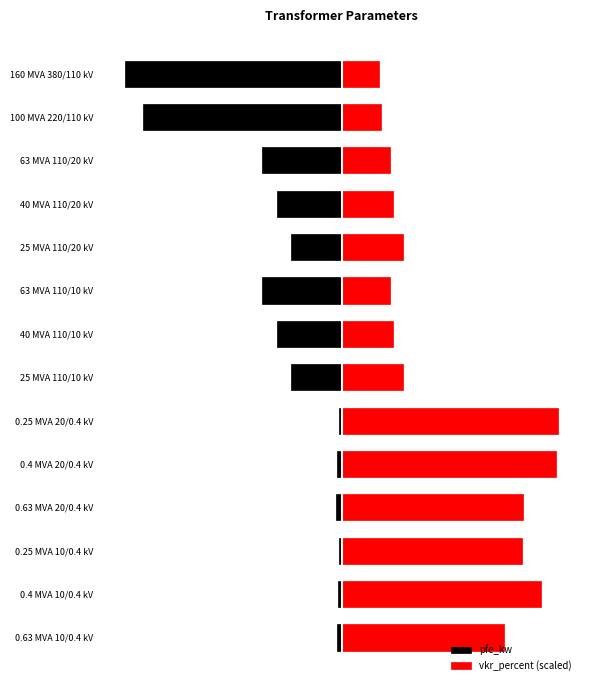

At how many categories does at least one series exceed 40?

6